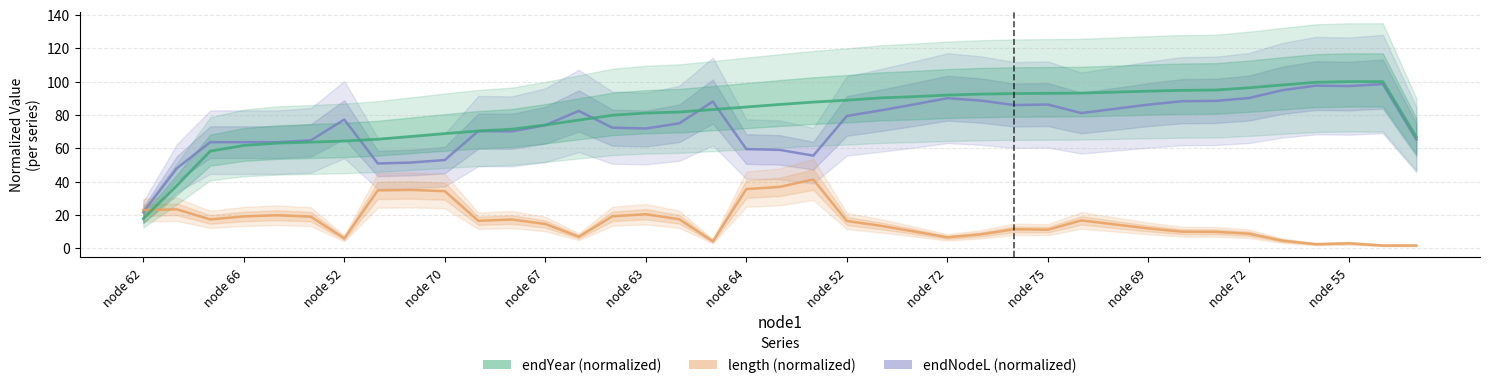

What is the sum of all length (normalized) values?

620.7